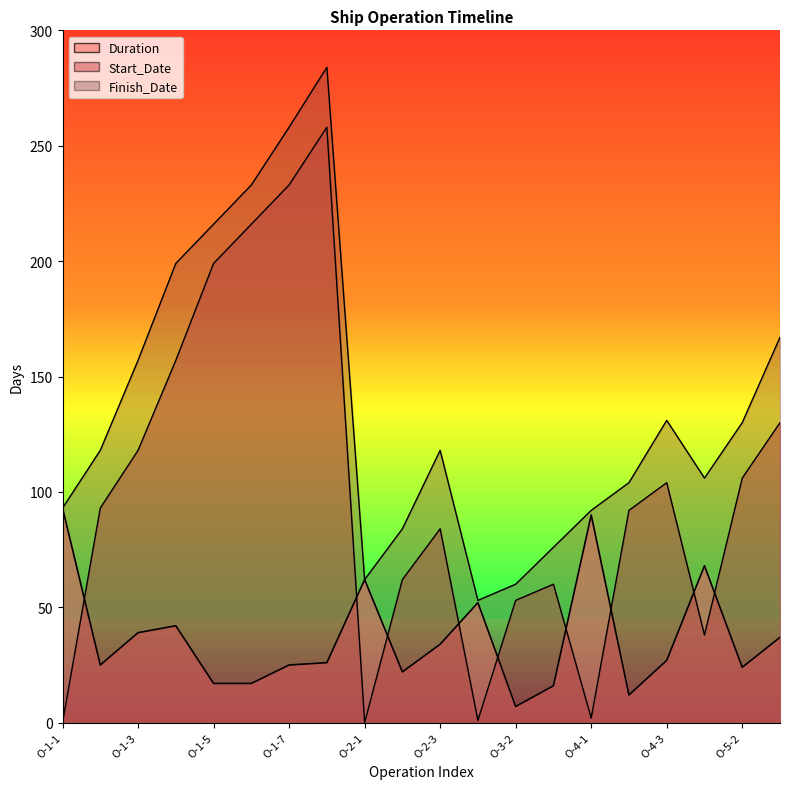

Between O-1-5 and O-3-2, which series saw the biggest shift?

Finish_Date_line